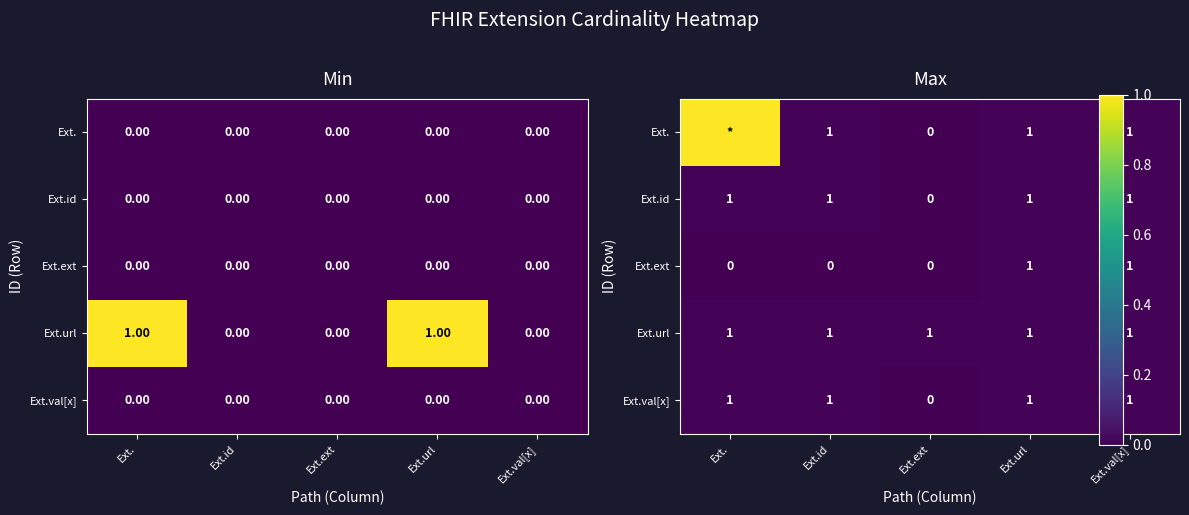

The value of Ext.ext at Ext.val[x] is 0.0. True or false?

False